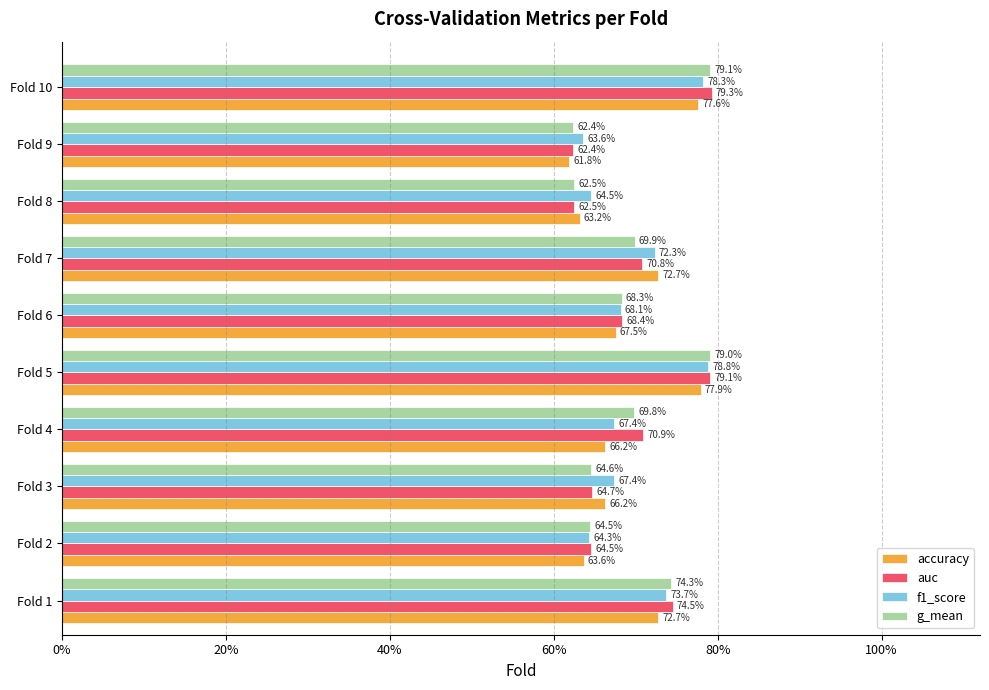

What is the difference between the maximum and minimum values in the accuracy series?

0.2